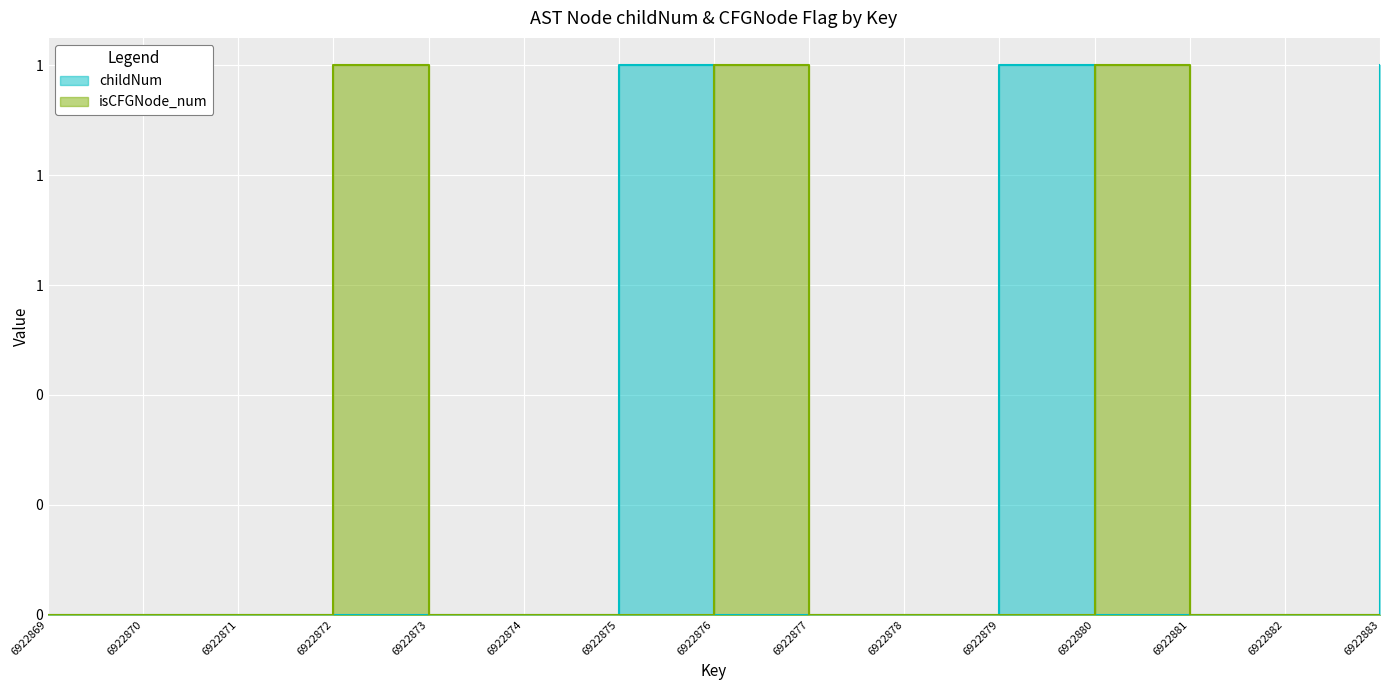

True or false: isCFGNode_num and childNum cross at least once.

True